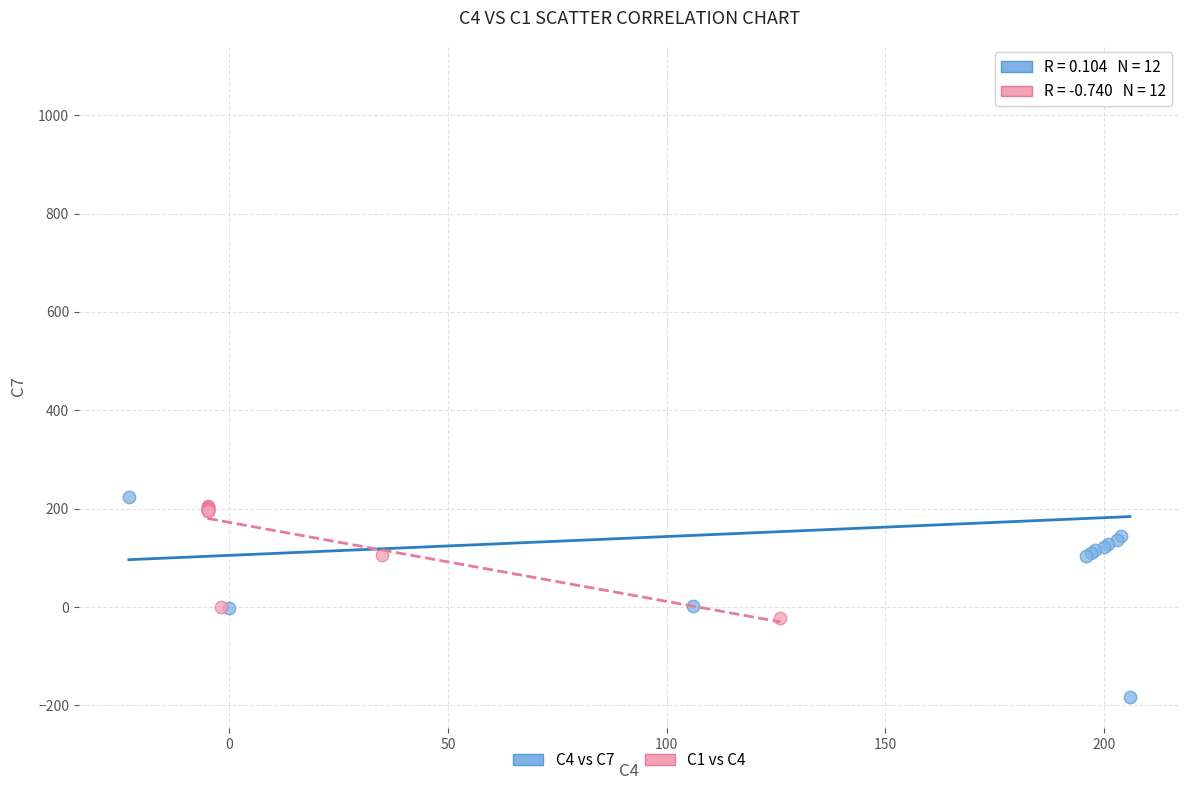

Which series reaches the minimum Y coordinate?

C4 vs C7